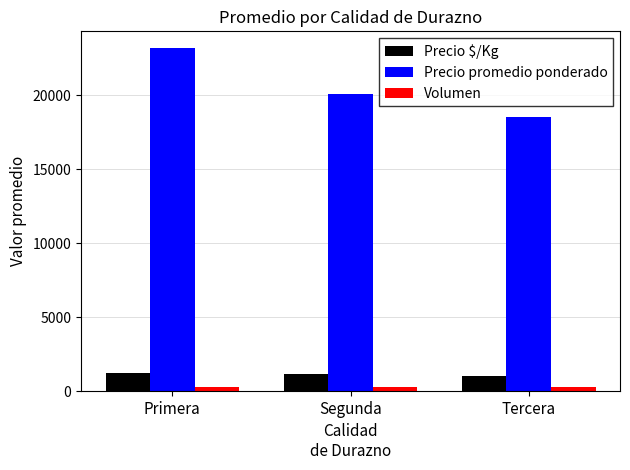

How many groups of bars are there?

3